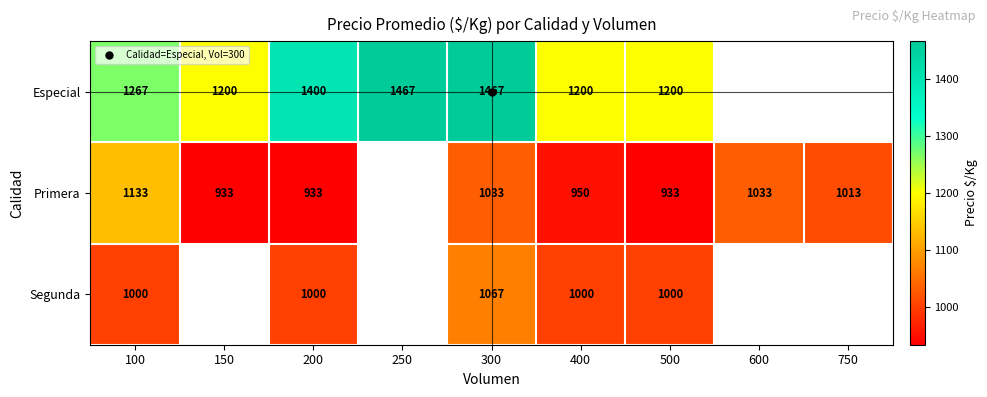

How many distinct data groups are displayed?

3